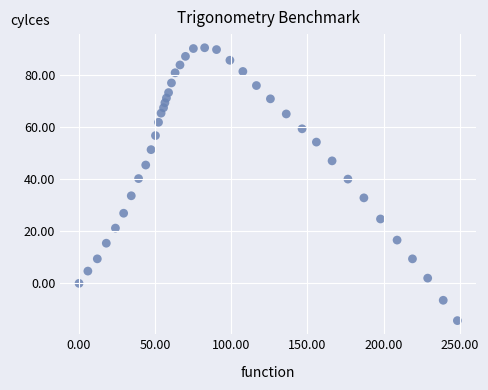

What is the range of Y values (max minus min)?

104.7